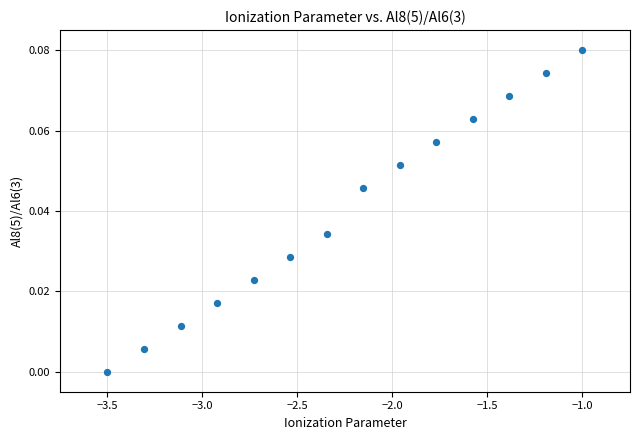

What is the range of X values (max minus min)?

2.5